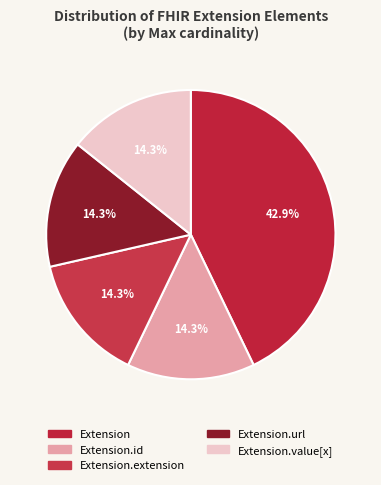

To the nearest percent, what is the average slice percentage?

20%